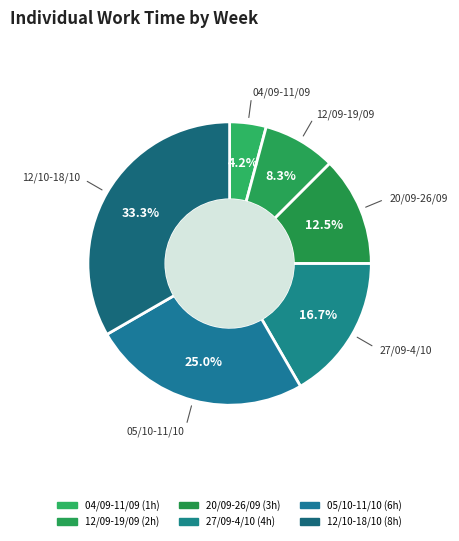

Count the number of slices in the pie.

6